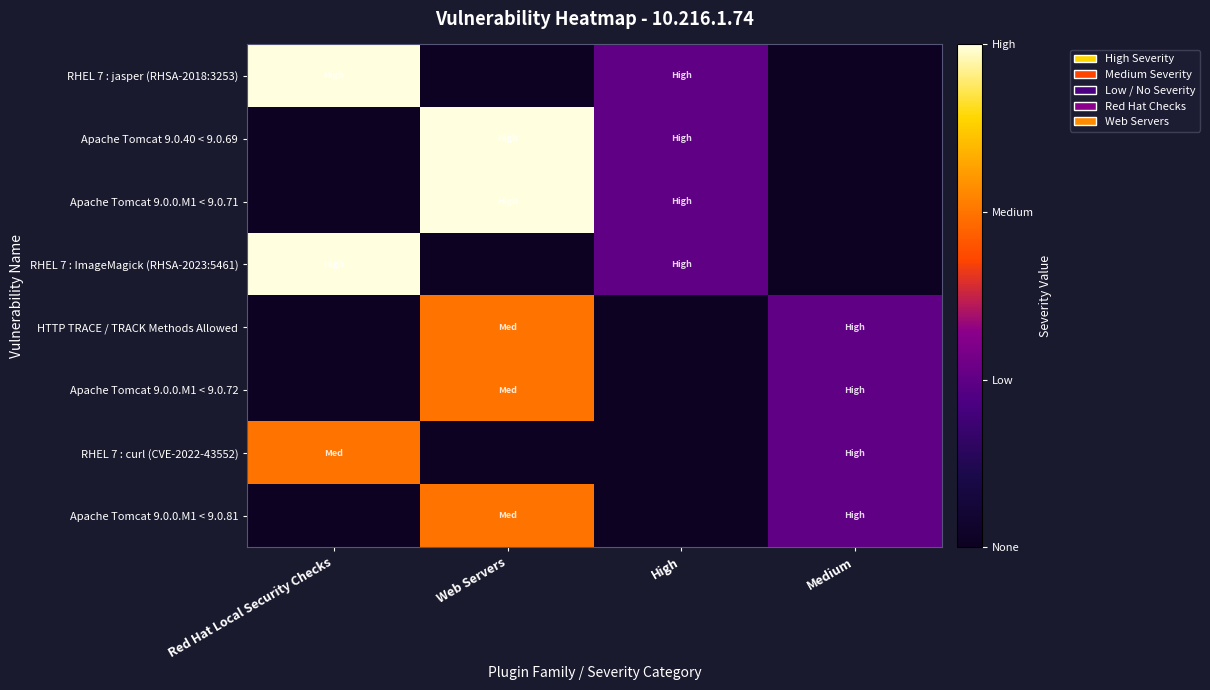

At which category does the chart reach its minimum across all series?

Web Servers